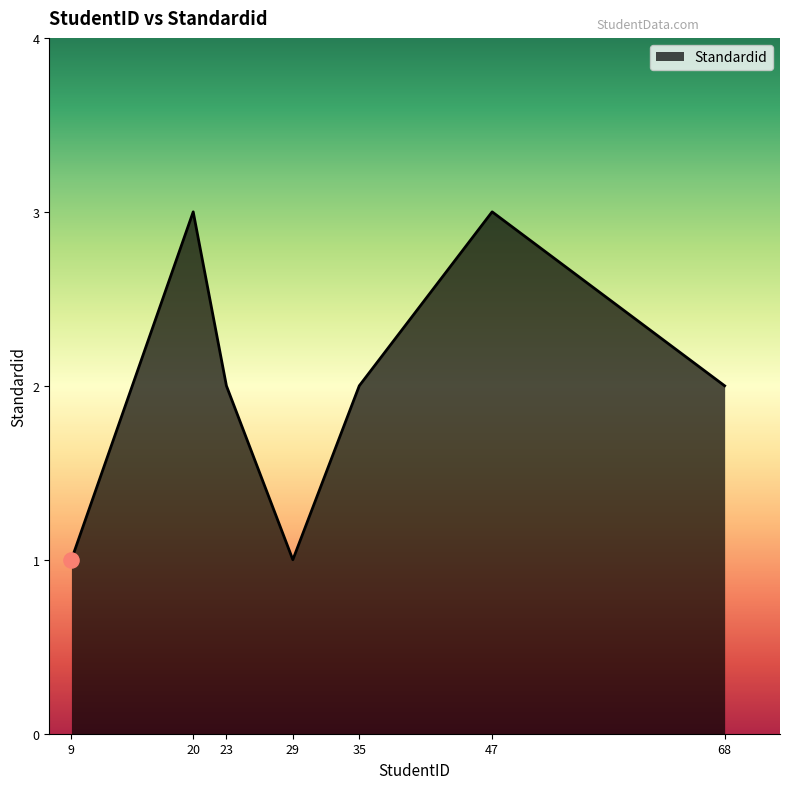

Approximately how many times larger is the value at 20 compared to 9?

3.0